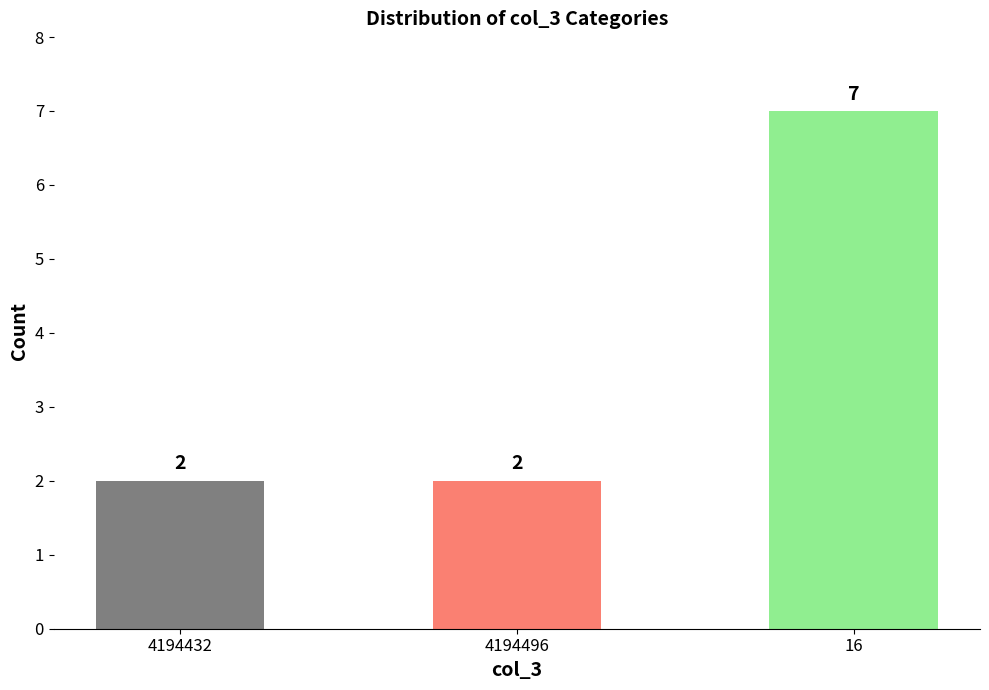

What is the minimum value shown in the chart?

2